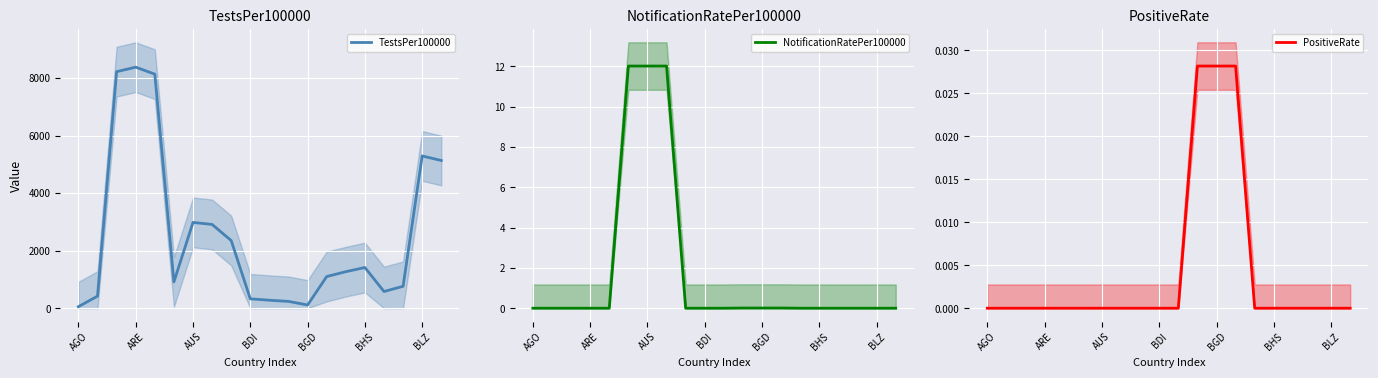

The value of TestsPer100000 at AUS is 2981.3. True or false?

True